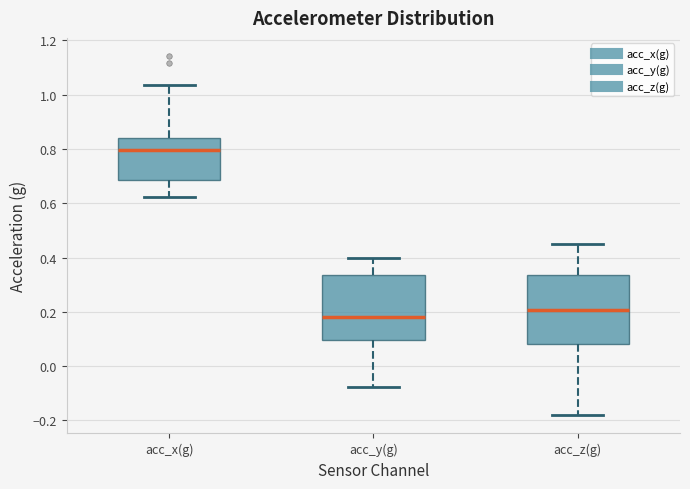

Which box's median line is the lowest?

acc_y(g)